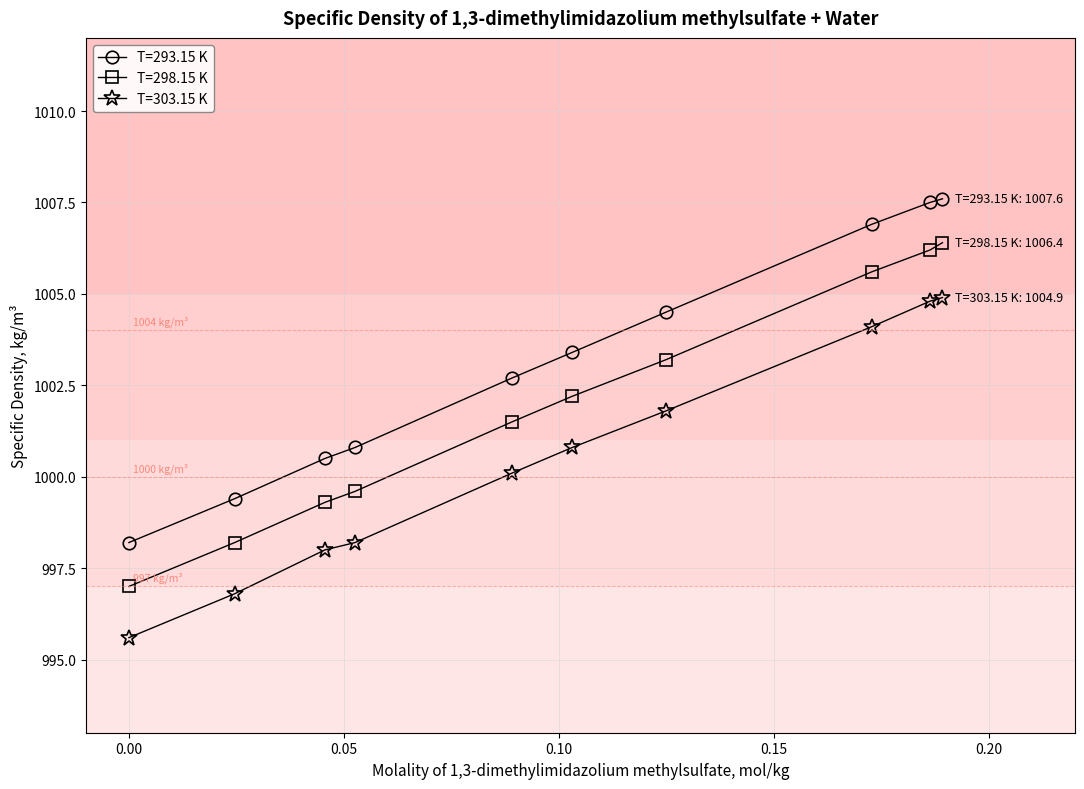

List the series in order of their peak value, highest first.

T=293.15 K, T=298.15 K, T=303.15 K